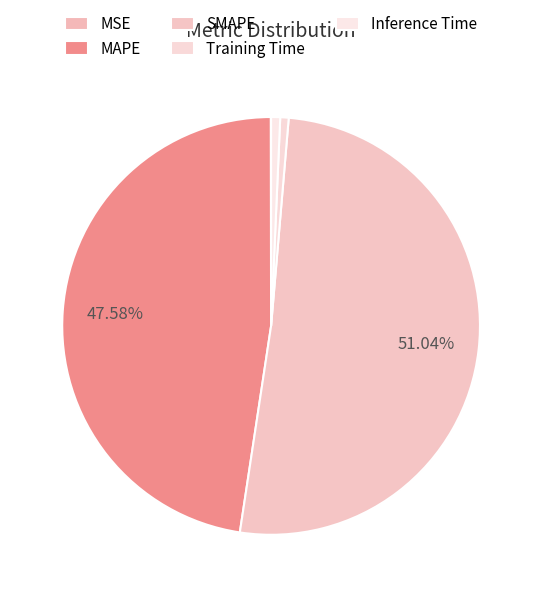

Is there a majority slice in this chart?

Yes